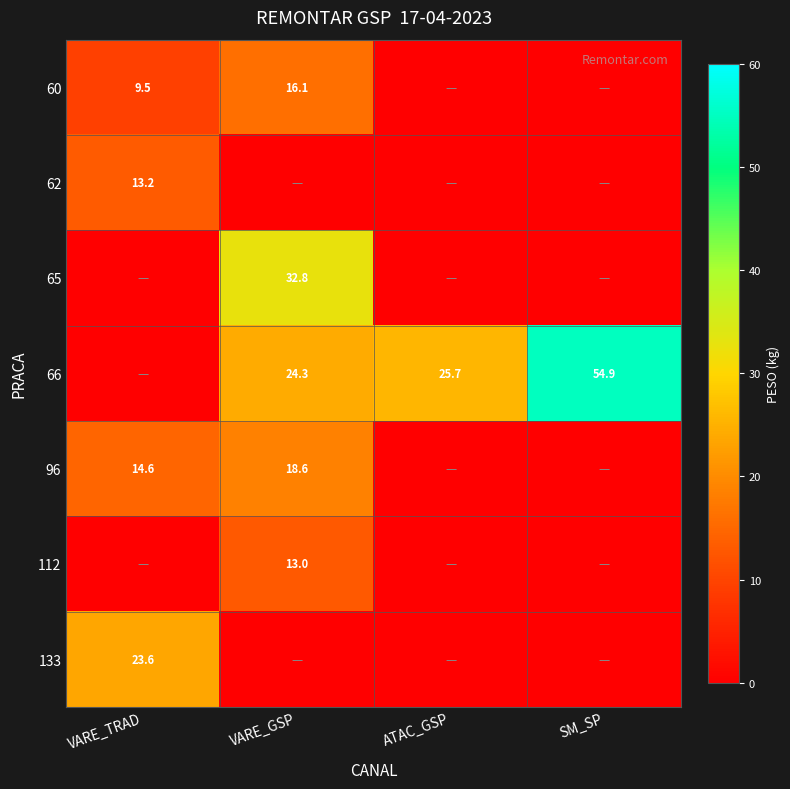

The value of 133 at VARE_TRAD is 23.6. True or false?

True